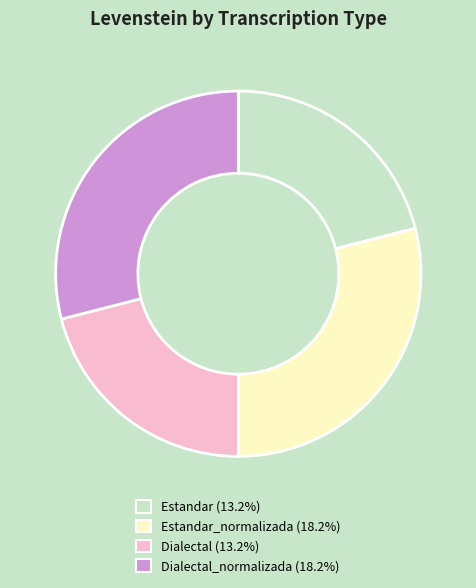

Count the number of slices in the pie.

4